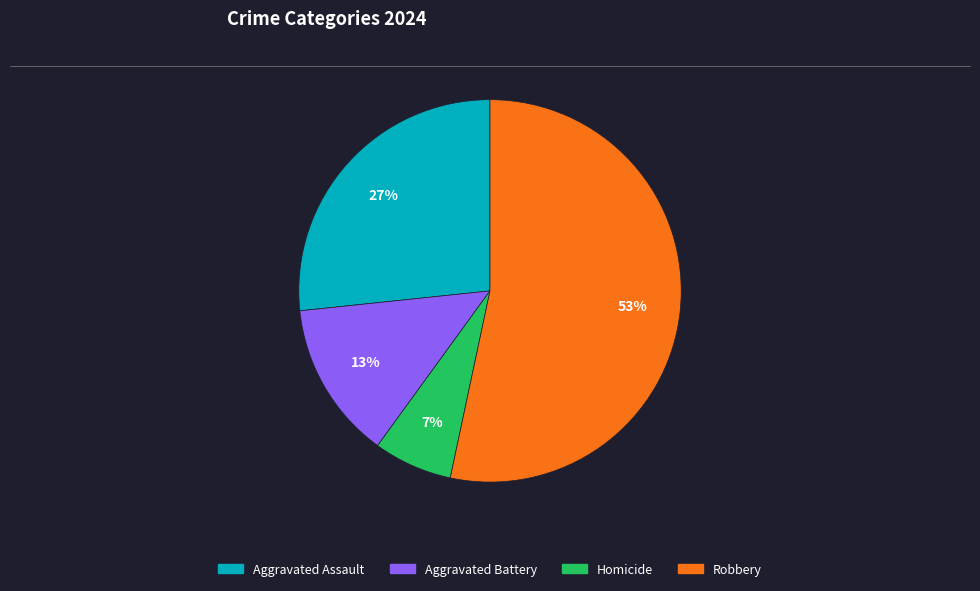

Combined, do Aggravated Battery and Homicide account for over 50%?

No